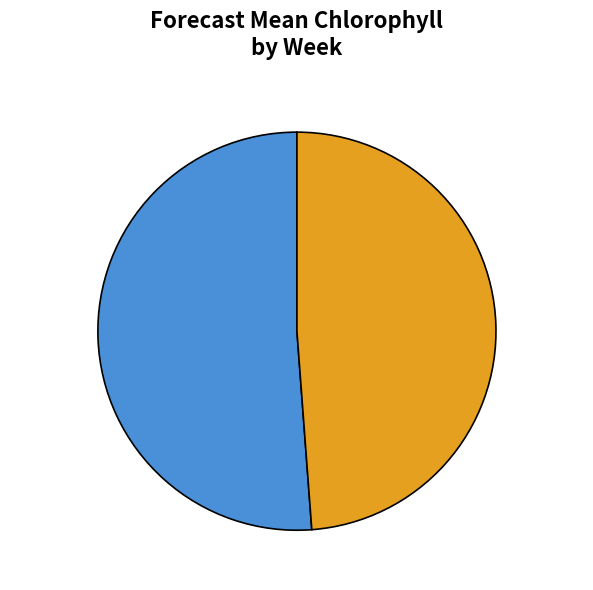

Does Week 2 represent more than half of the total?

No